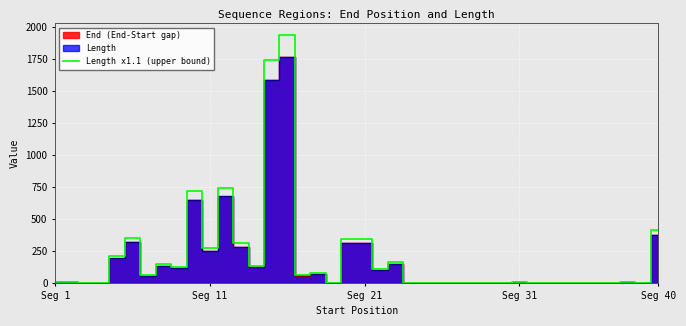

The value at 33 is 2.2. True or false?

True